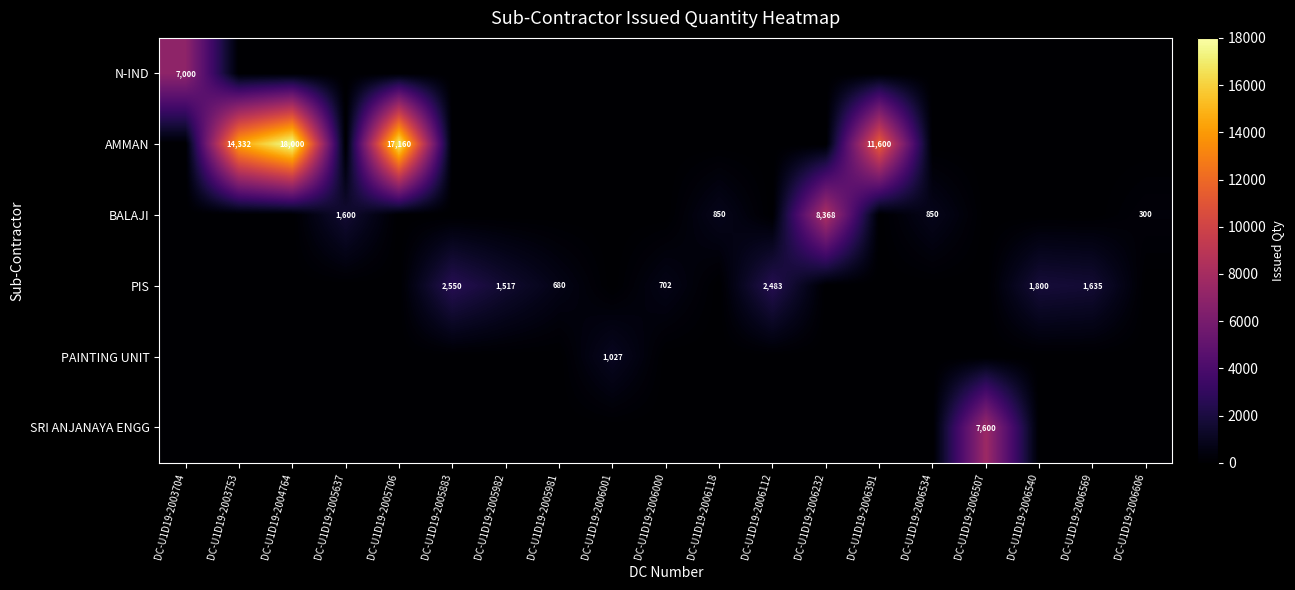

What is the average value of the PIS series?

598